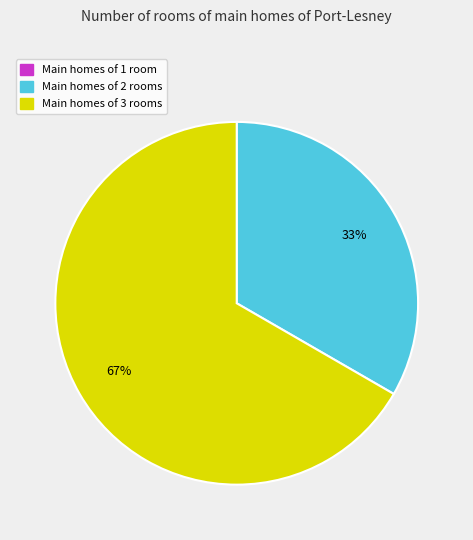

Is there any slice that represents more than half of the pie?

Yes